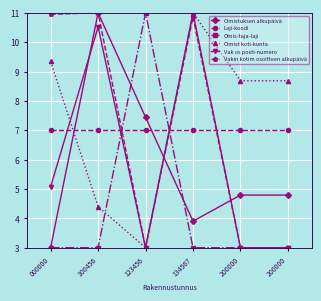

List the labels in order of Laji-koodi value, smallest first.

000000, 100456, 123456, 134567, 200000, 200000